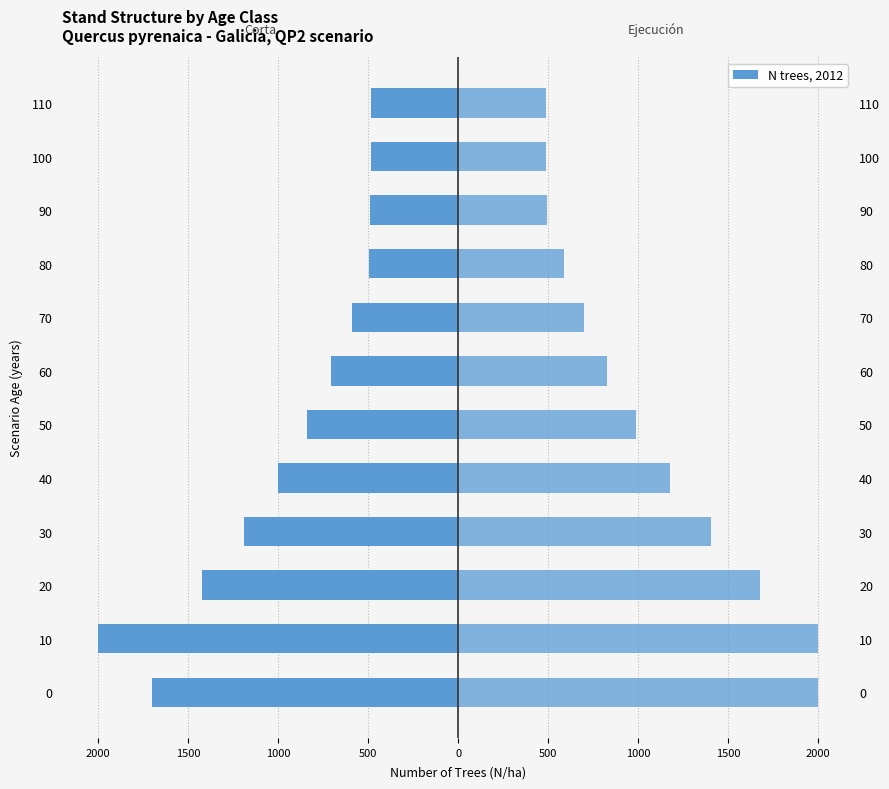

What is the sum of all Corta (N trees) values?

-11416.6